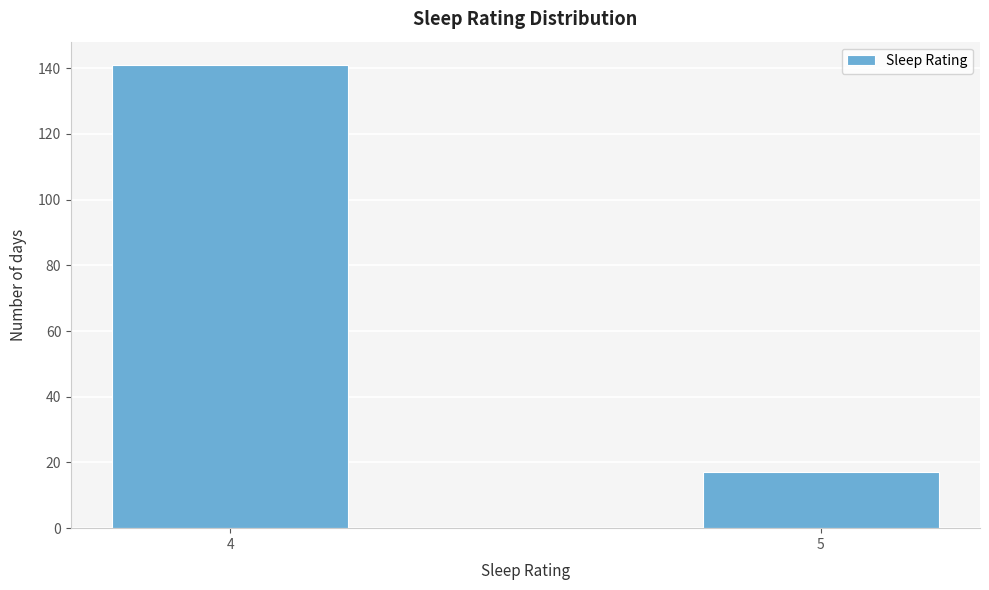

Reading left to right, transcribe all the data shown in this chart.

4=141	5=17